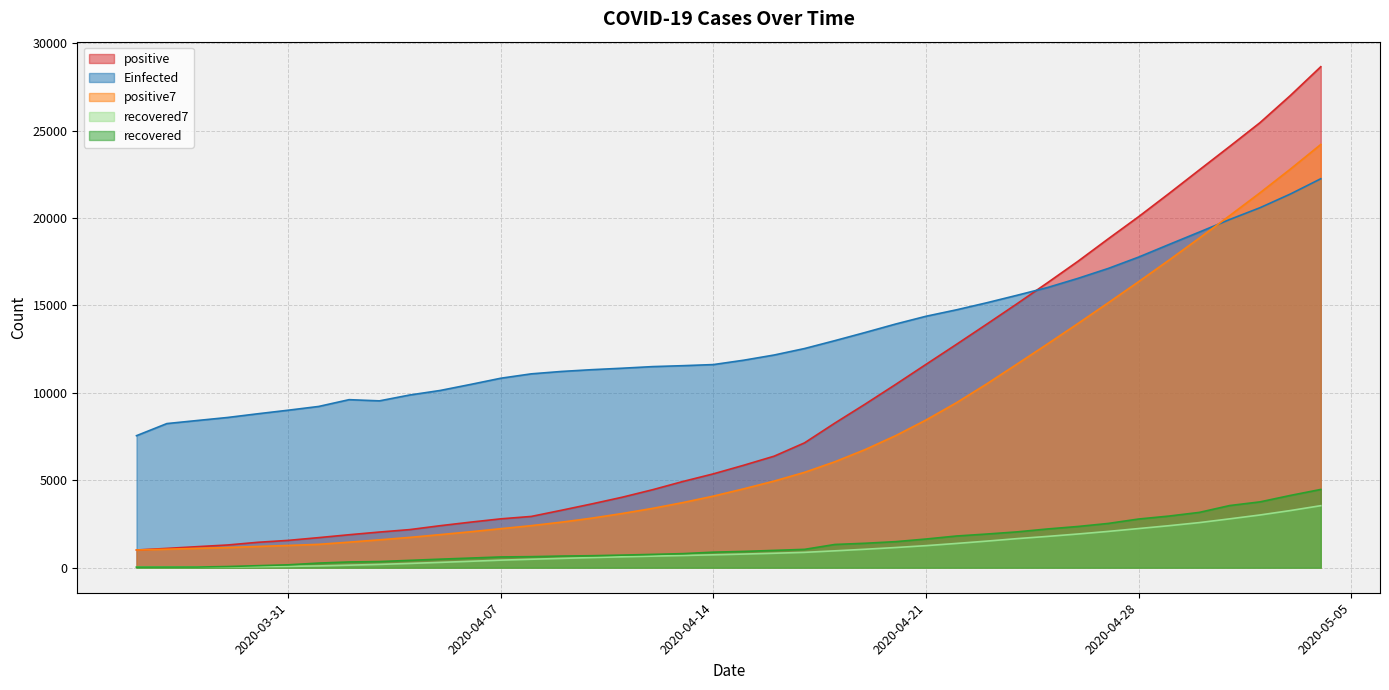

Between 2020-04-03 and 2020-04-29, which series saw the biggest shift?

positive